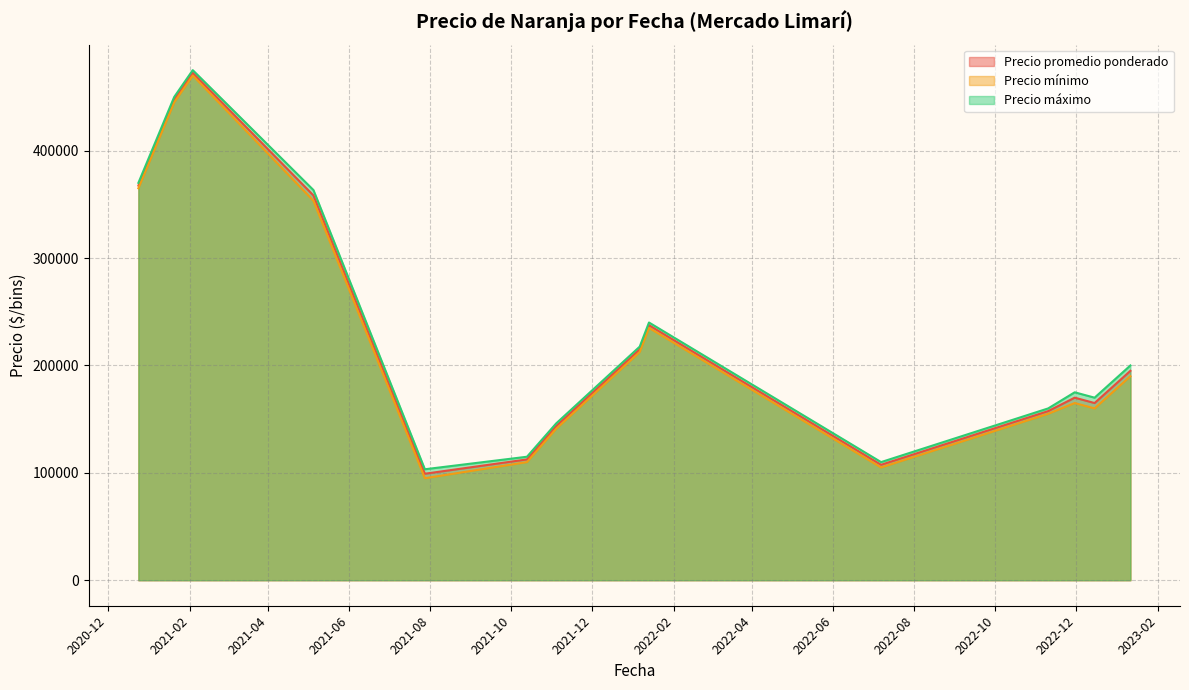

What is the maximum value shown in the chart?

475000.0